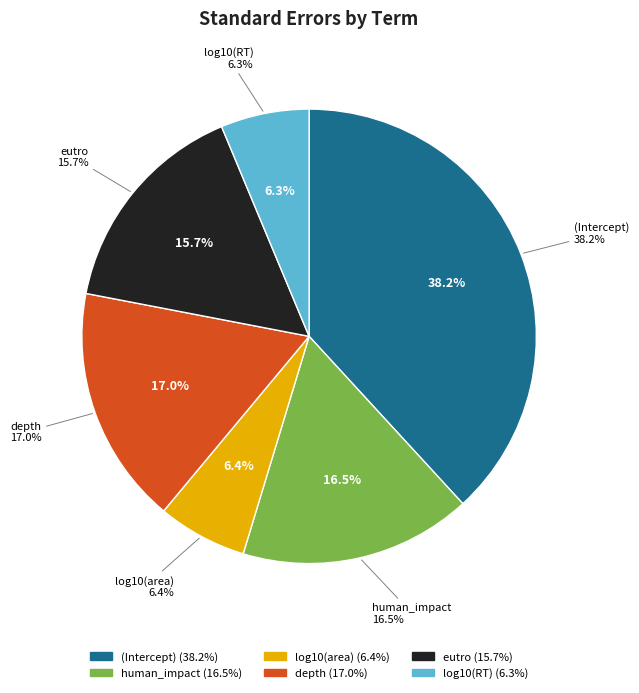

The log10(RT) slice represents 1% of the pie. True or false?

False